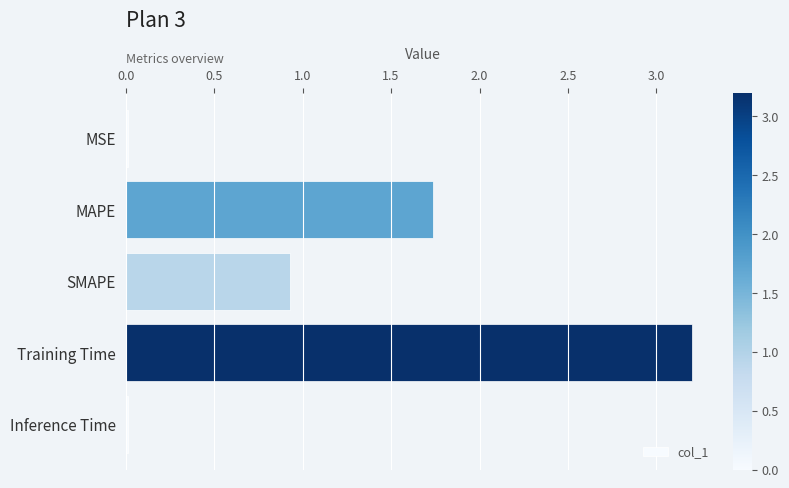

What is the average value?

1.2